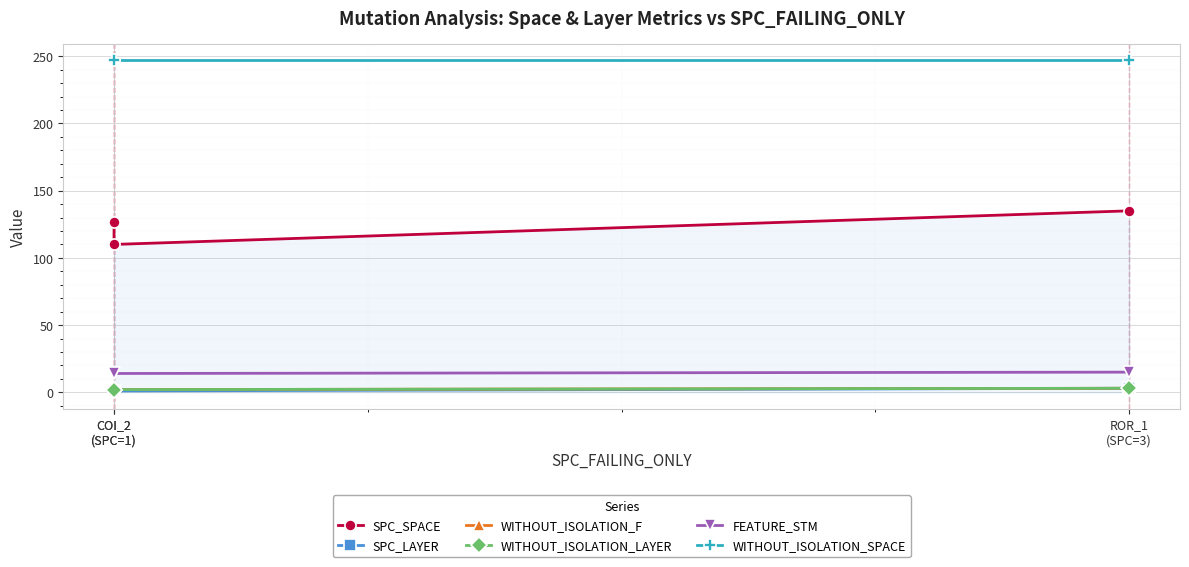

What is the average value of the SPC_LAYER series?

2